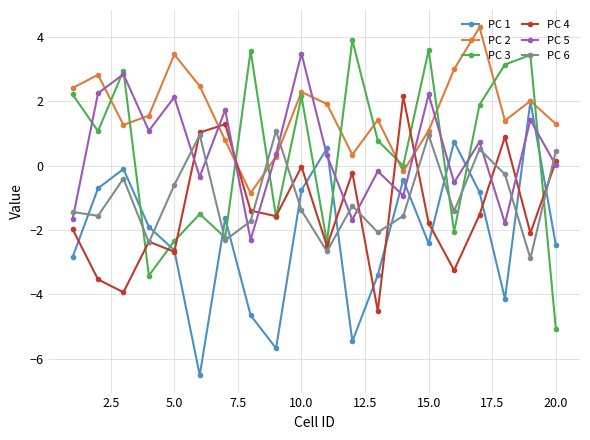

What is the average value of the PC 4 series?

-1.4